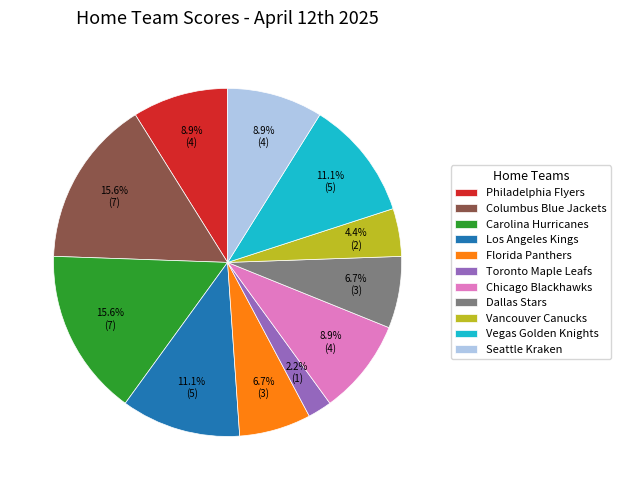

To the nearest percent, what portion does Los Angeles Kings represent?

11%